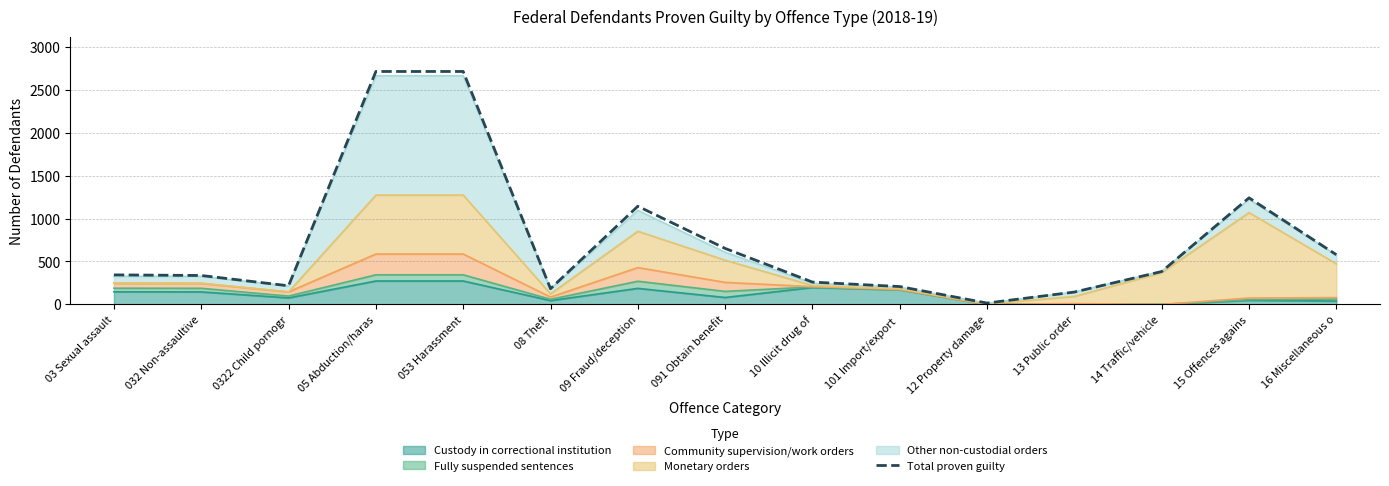

What value does the data have at 14 Traffic/vehicle?

383